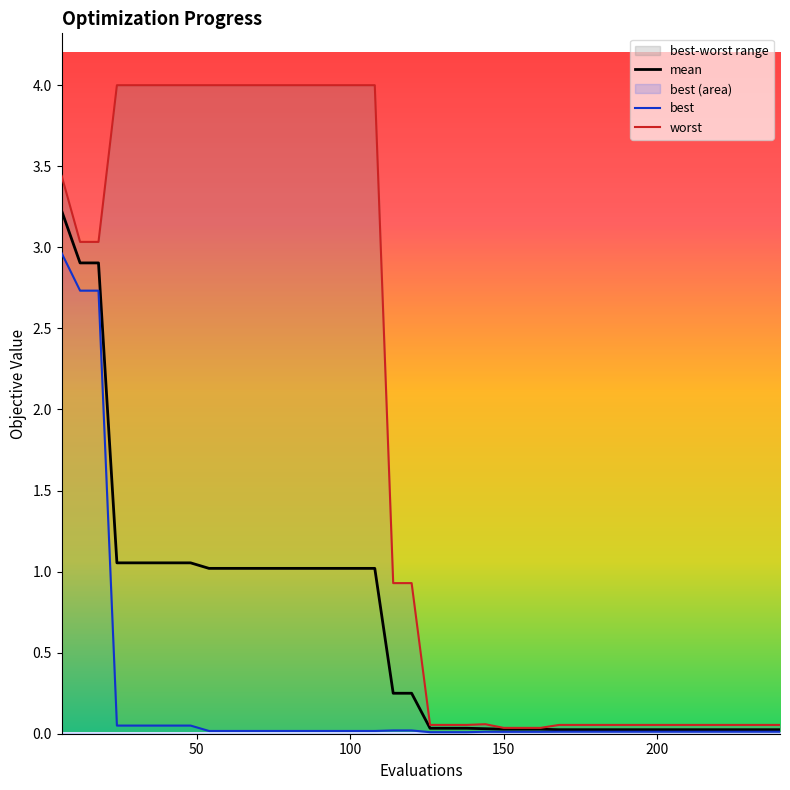

What is the maximum value for mean?

3.2